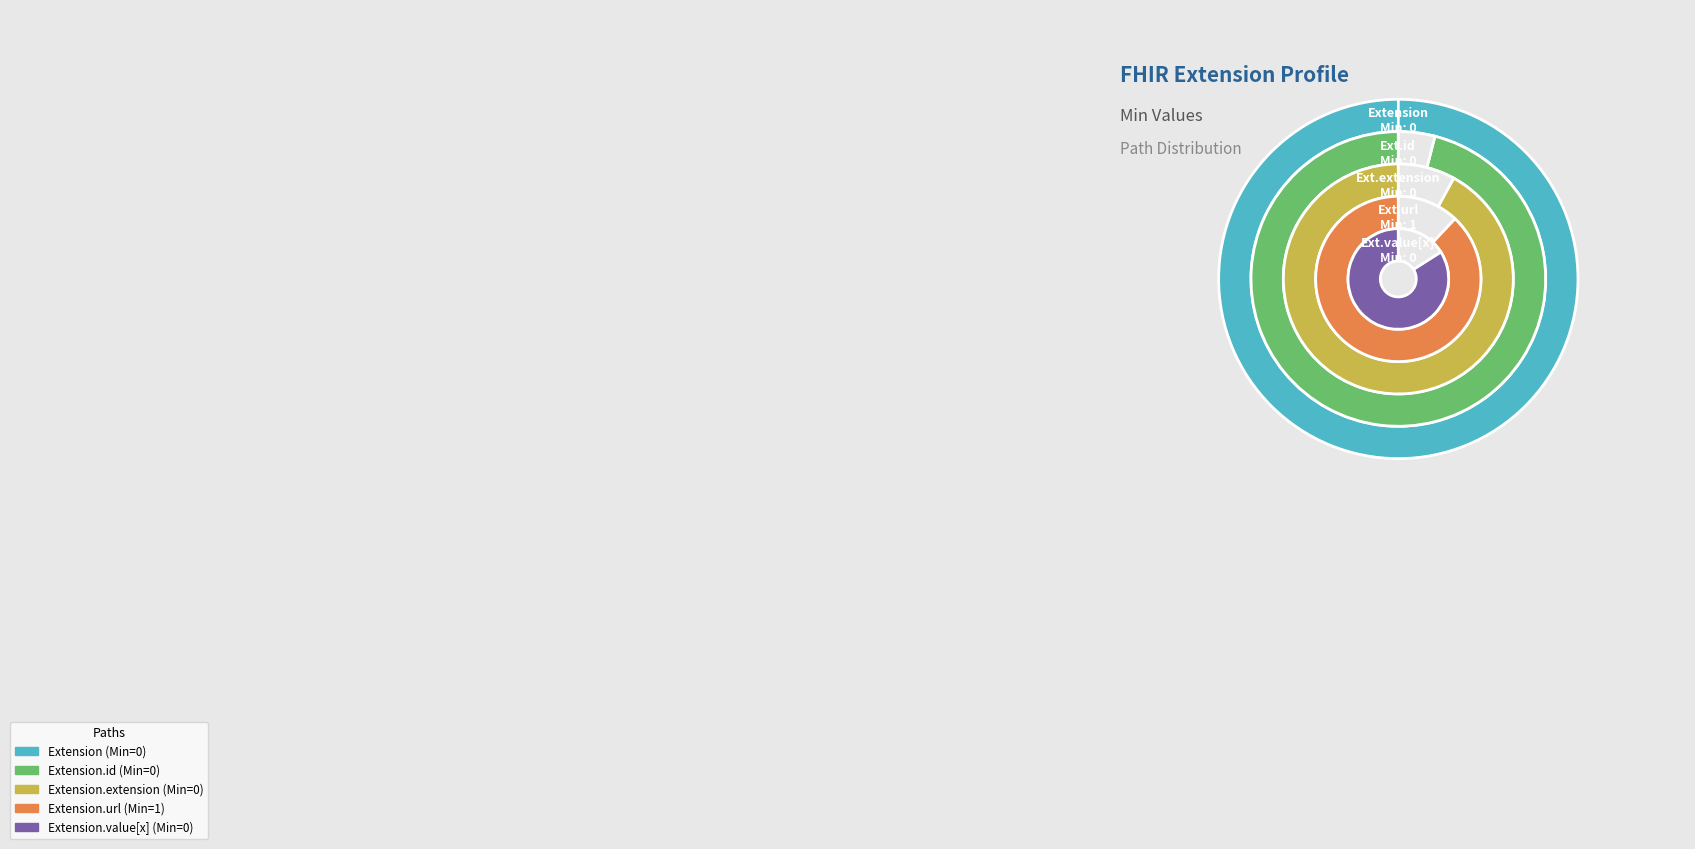

What is the majority slice?

Extension.url